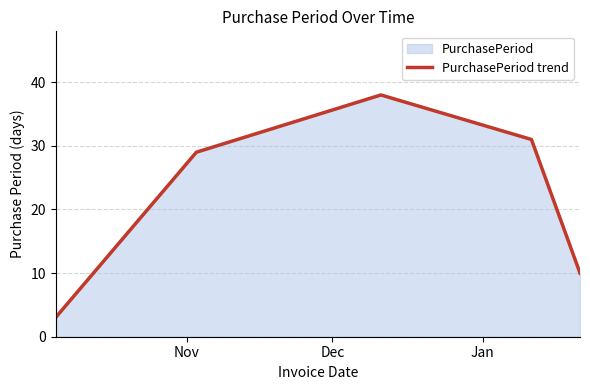

What is the greatest value displayed?

38